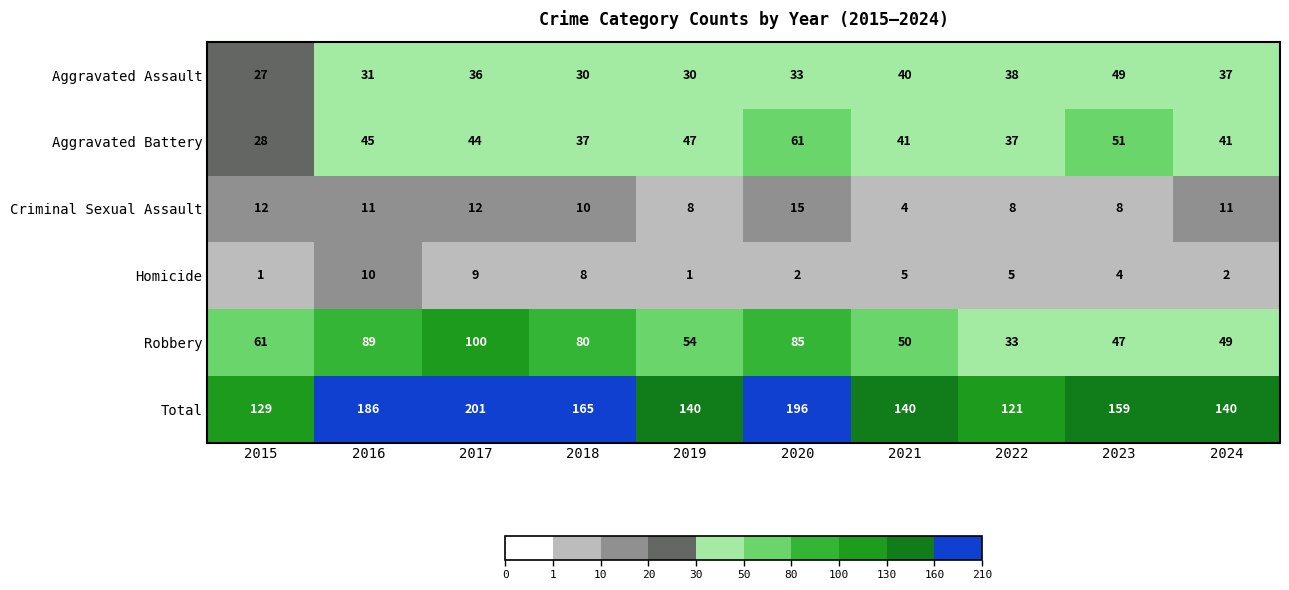

At which label does Total first exceed 159?

2016